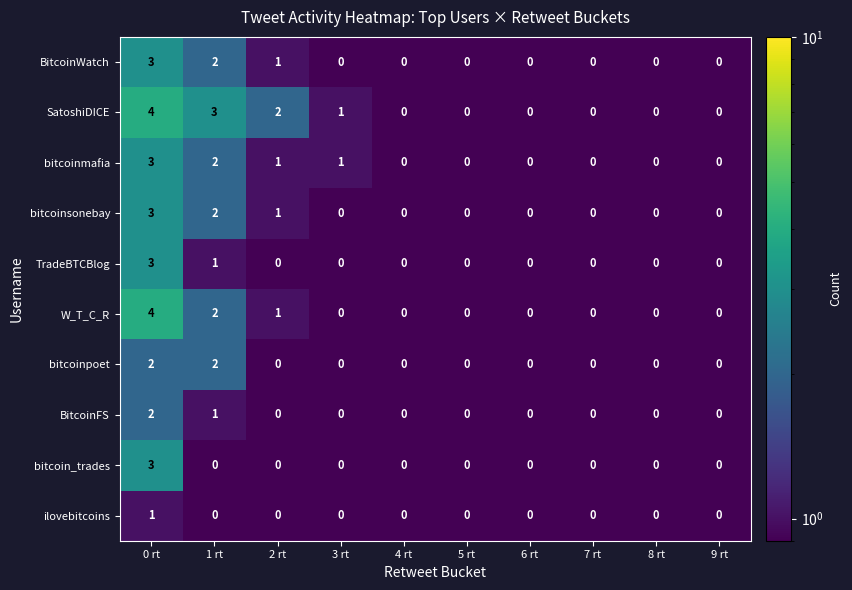

Count the number of categories in the chart.

10